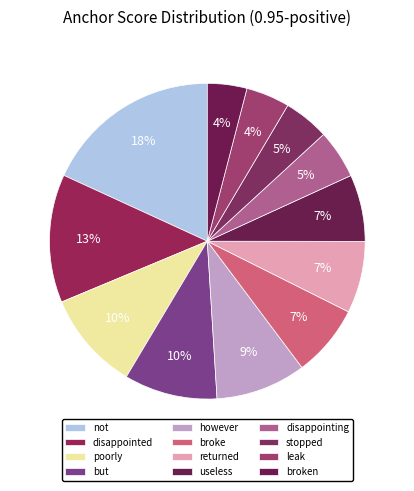

To the nearest percent, what is the combined percentage of stopped and disappointed?

18%